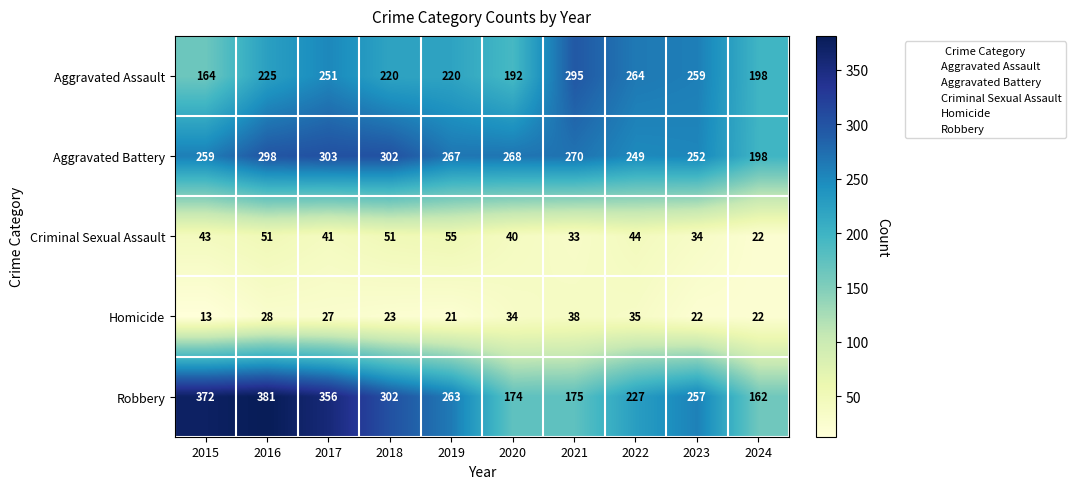

Is it true that Homicide equals 21 at 2019?

True